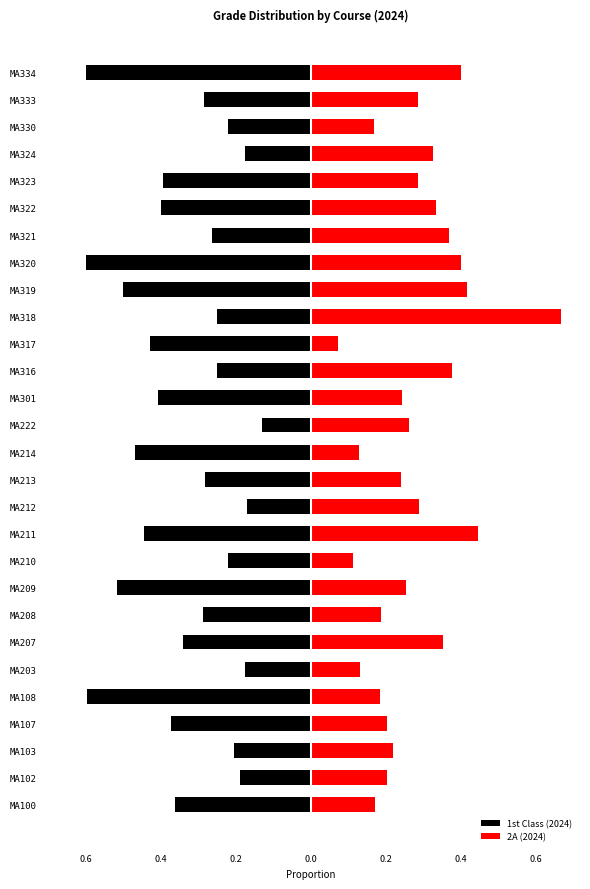

Are the bars grouped side by side (vs. stacked)?

Yes